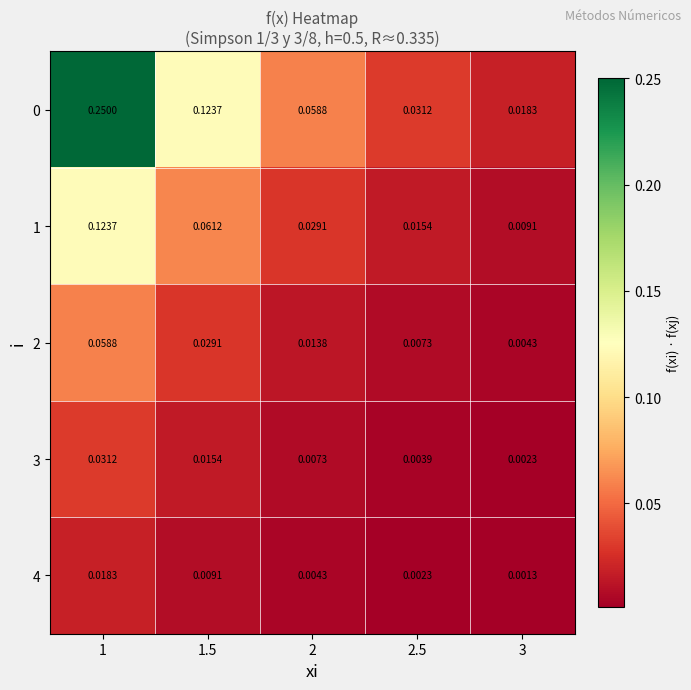

Count the number of categories in the chart.

5